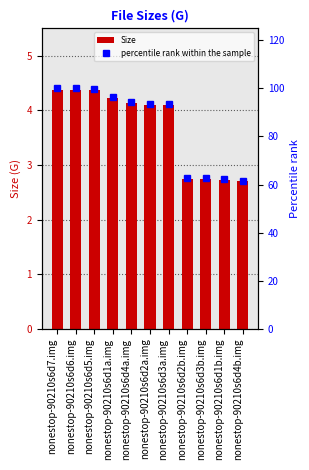

List the series in order of their overall mean, highest first.

percentile rank within the sample, Size